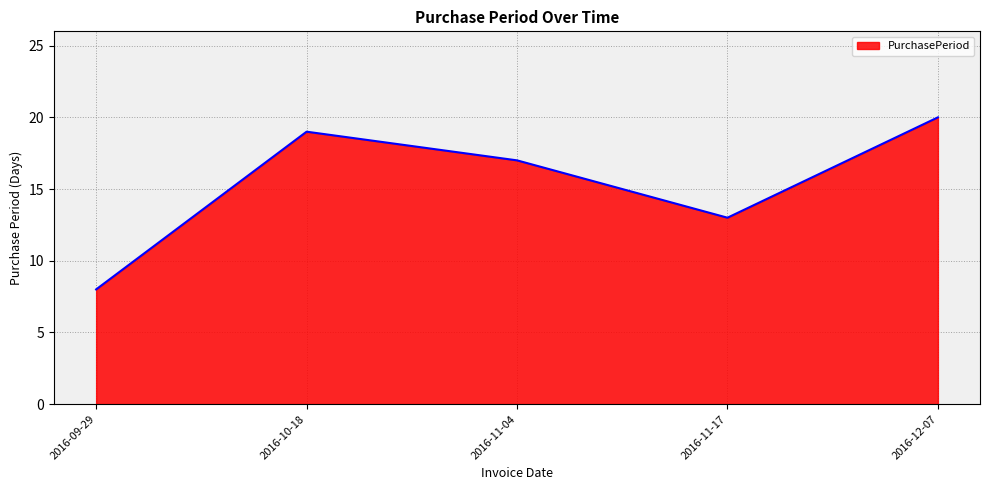

How many categories are shown in the chart?

5